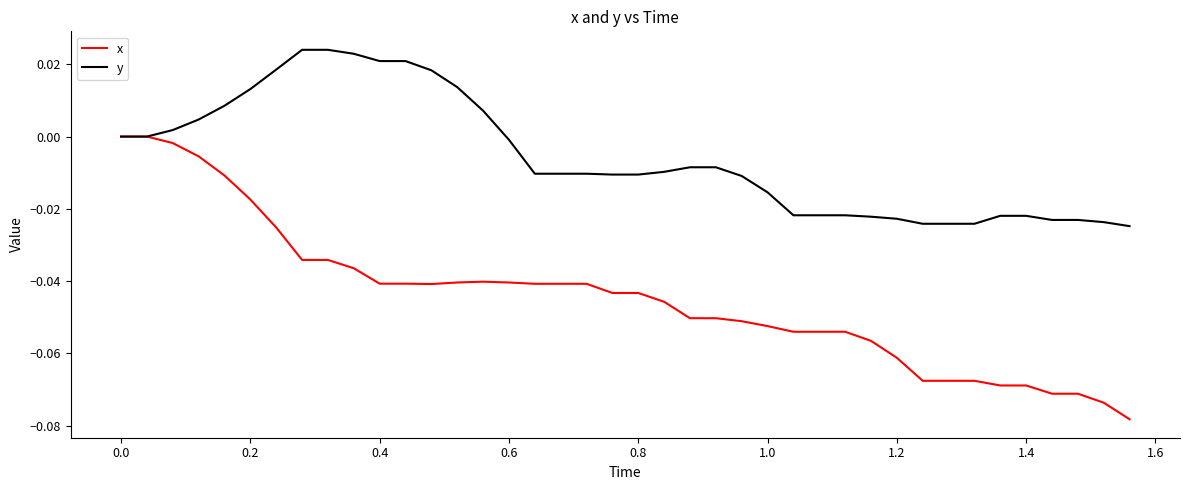

Which series has the widest spread of values?

x